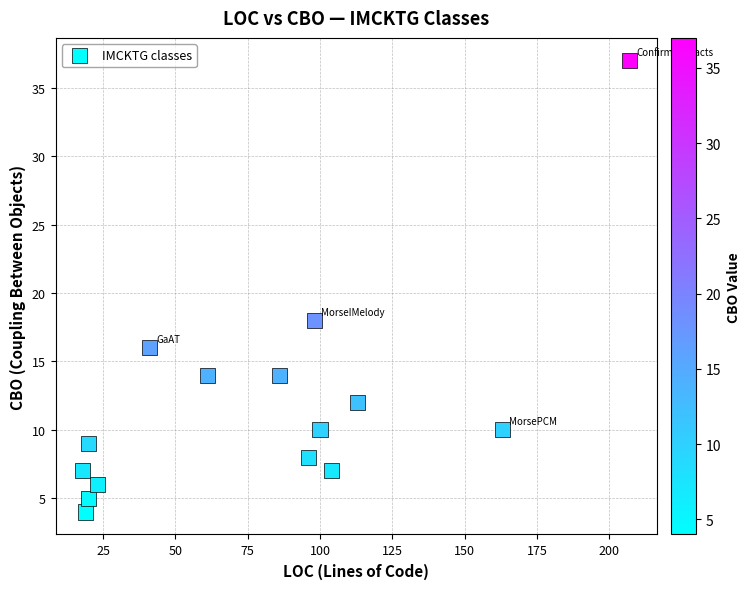

What is the range of X values (max minus min)?

189